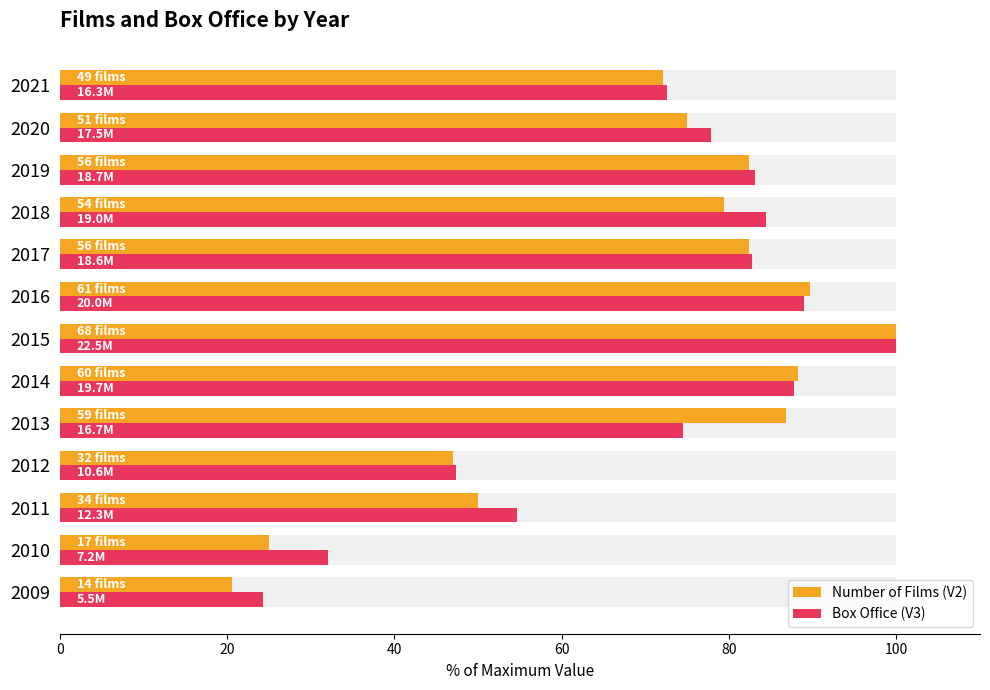

How many values in the Box Office (V3) series exceed 77?

7